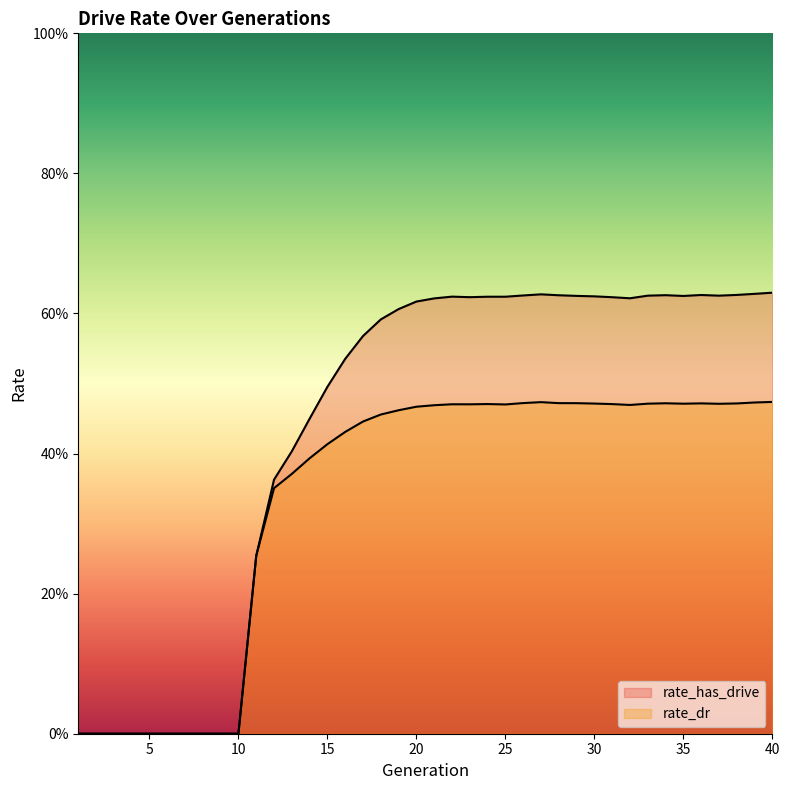

True or false: rate_has_drive and rate_dr cross at least once.

False